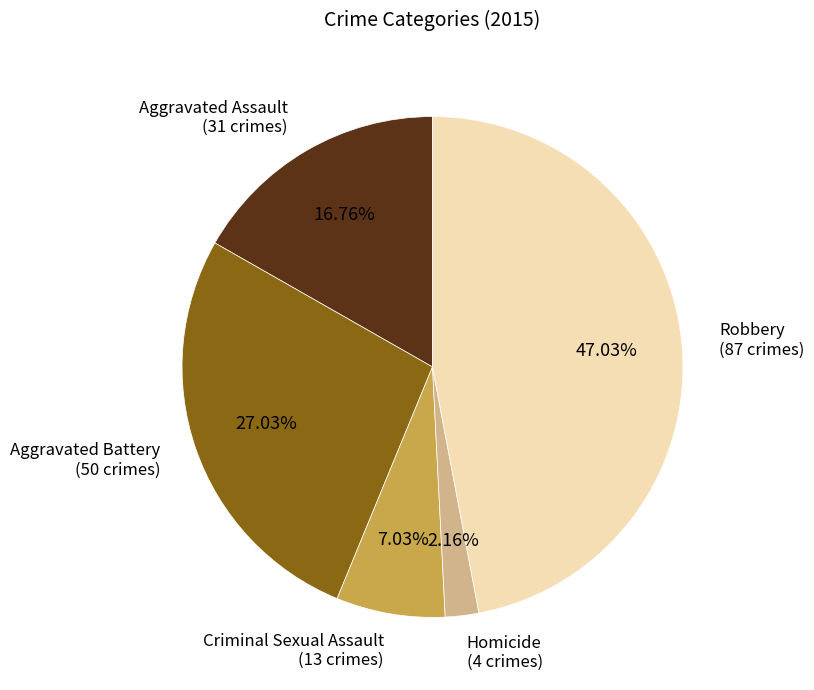

Is there a majority slice in this chart?

No